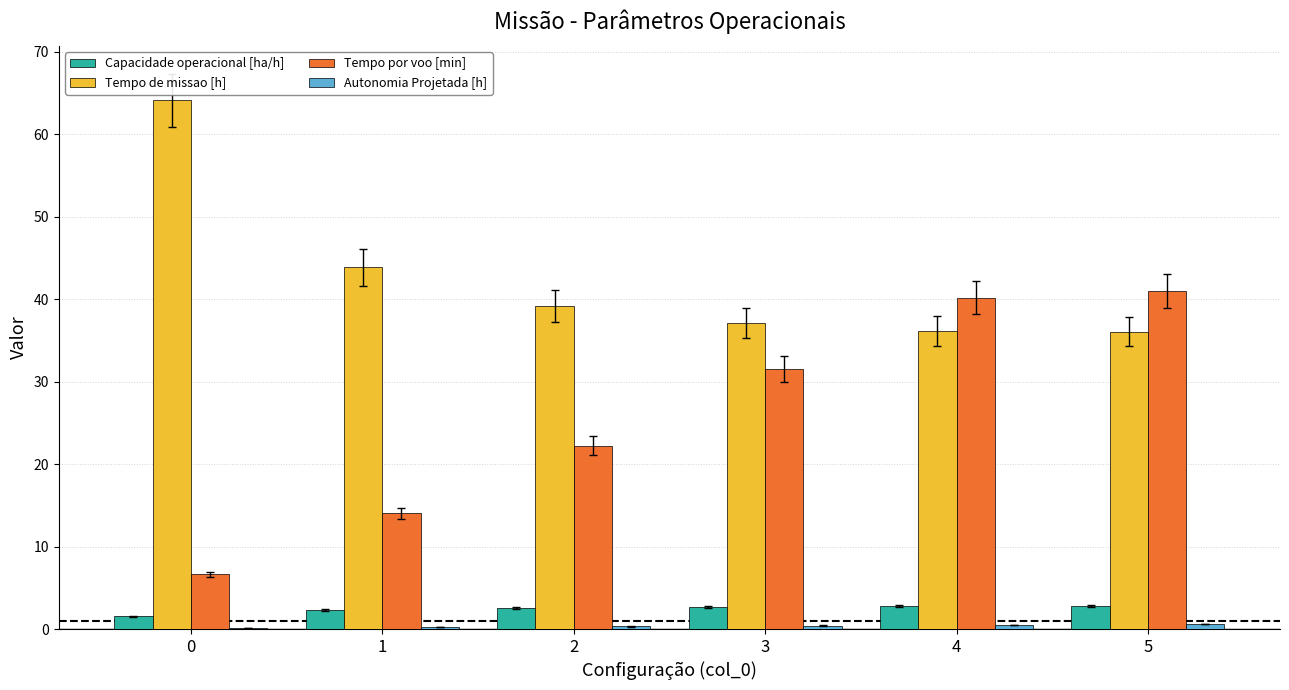

What is the maximum value shown in the chart?

64.1